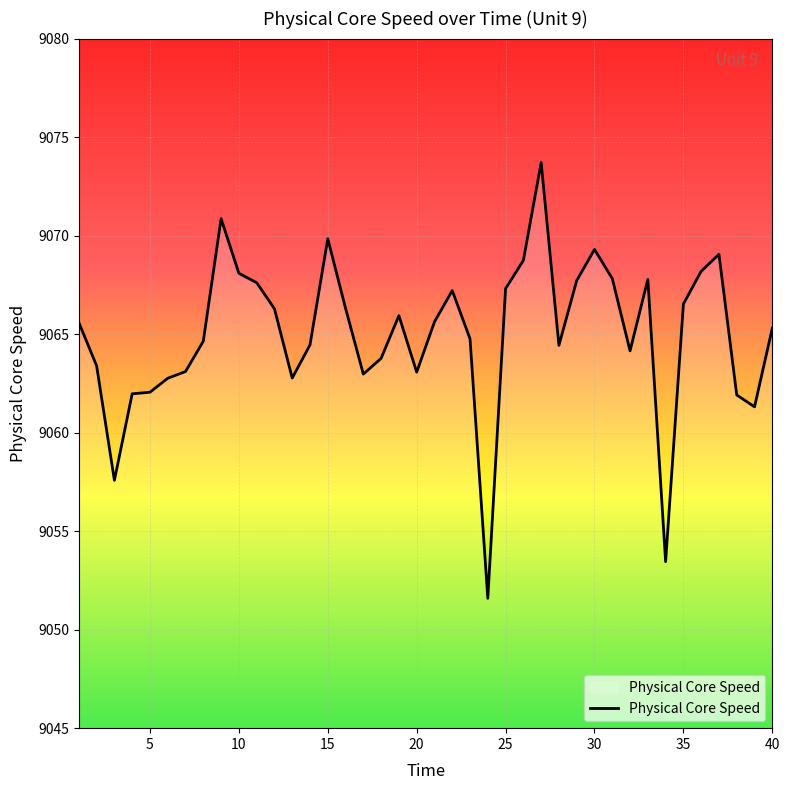

What is the difference between the maximum and minimum values?

22.1